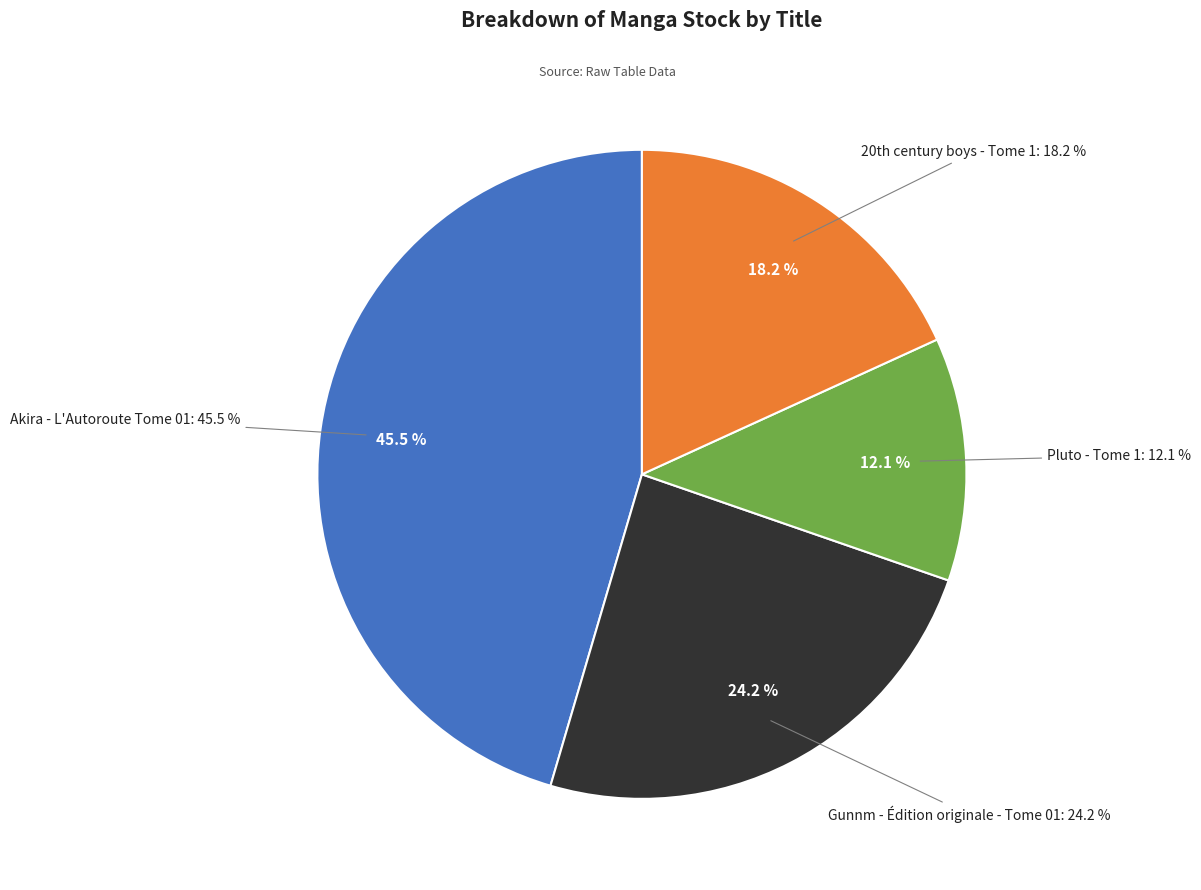

How many slices are in this pie chart?

4